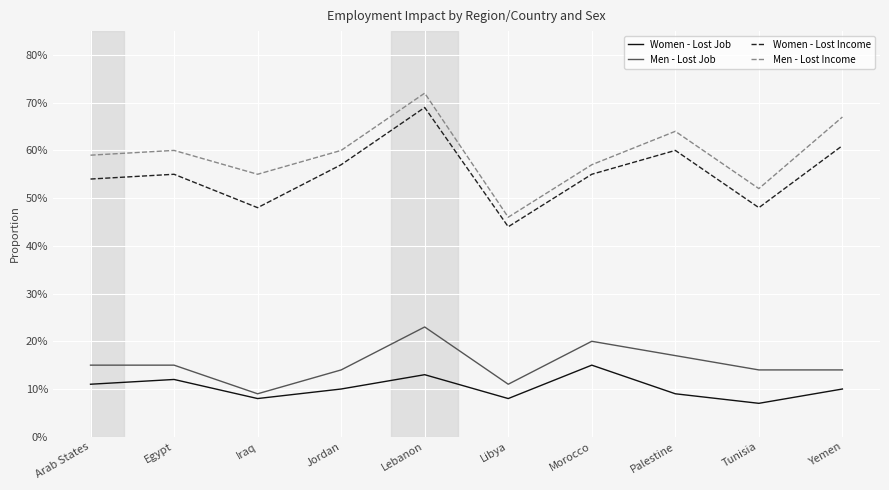

What is the sum of the Women - Lost Income values at Libya and Arab States?

1.0